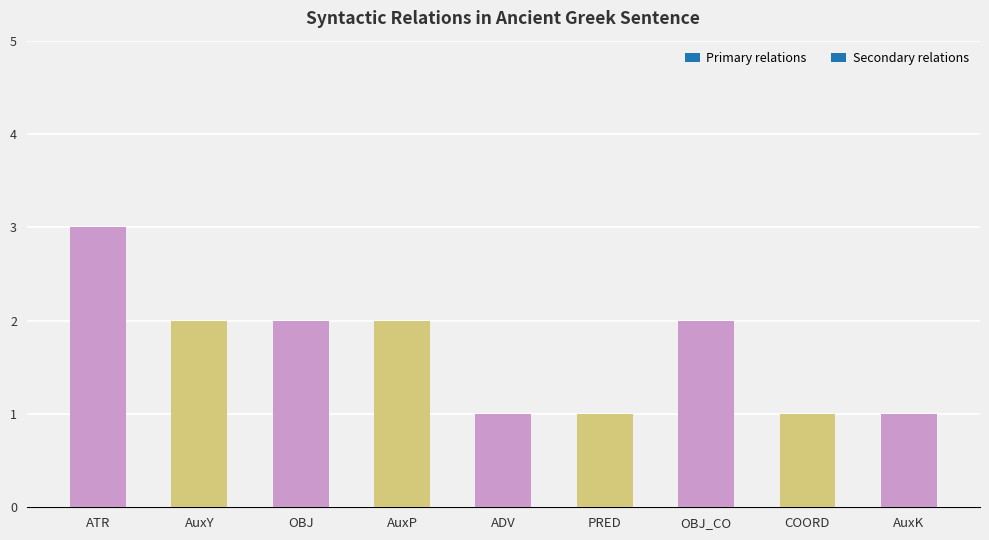

What is the sum of the values at AuxY and OBJ?

4